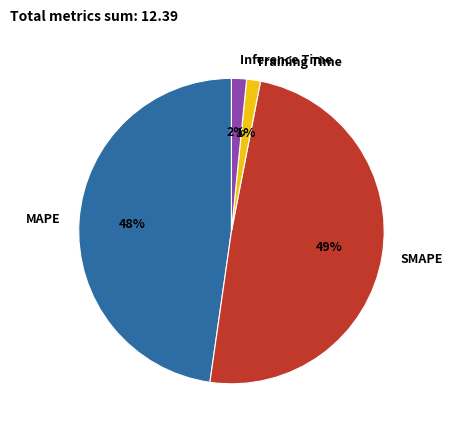

Which category has the biggest portion of the pie?

SMAPE